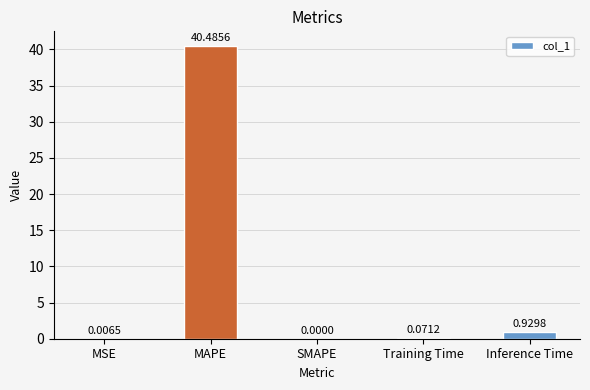

Which category has the highest value across all series?

MAPE